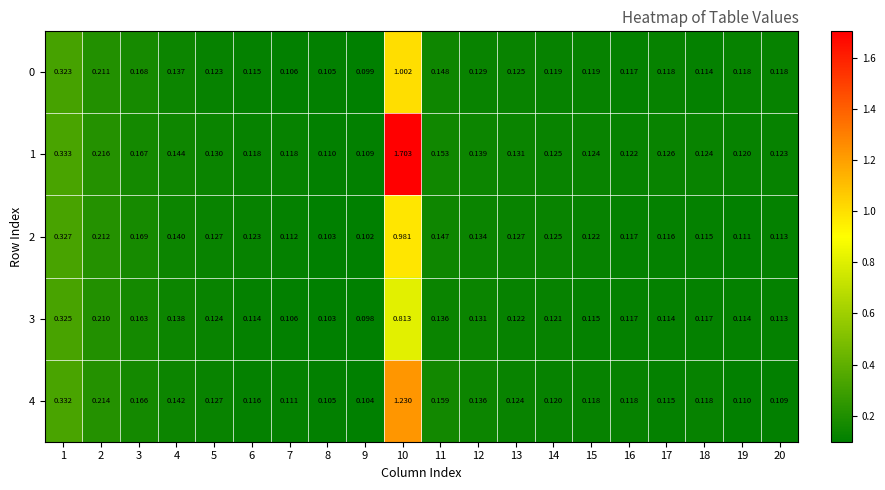

Is the value of 1 at 20 greater than the value of 0 at 11?

No